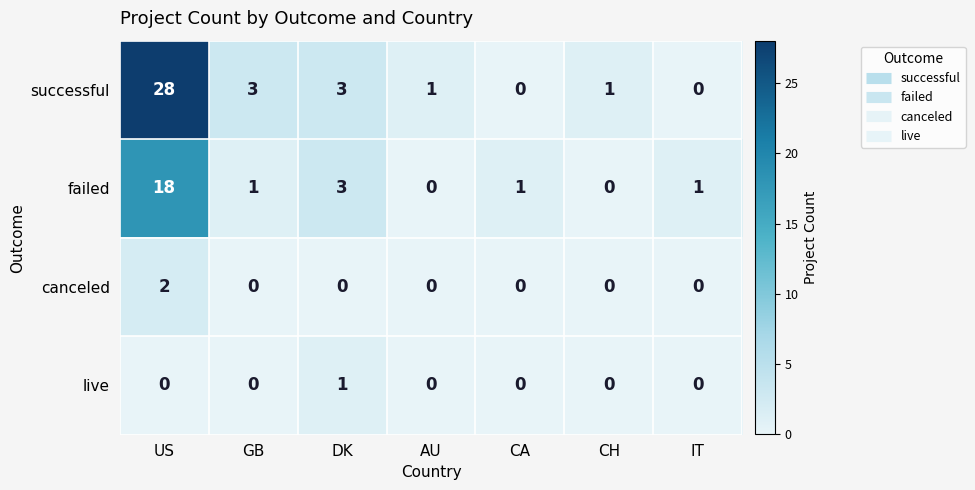

How many values in the successful series are below 1?

2